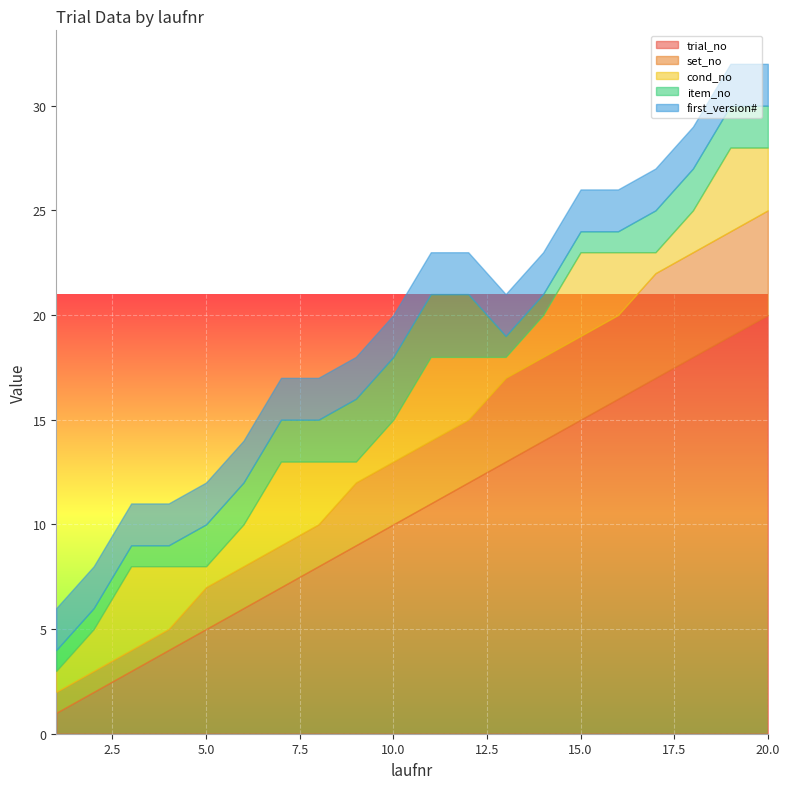

Which category has the lowest value in the trial_no series?

1